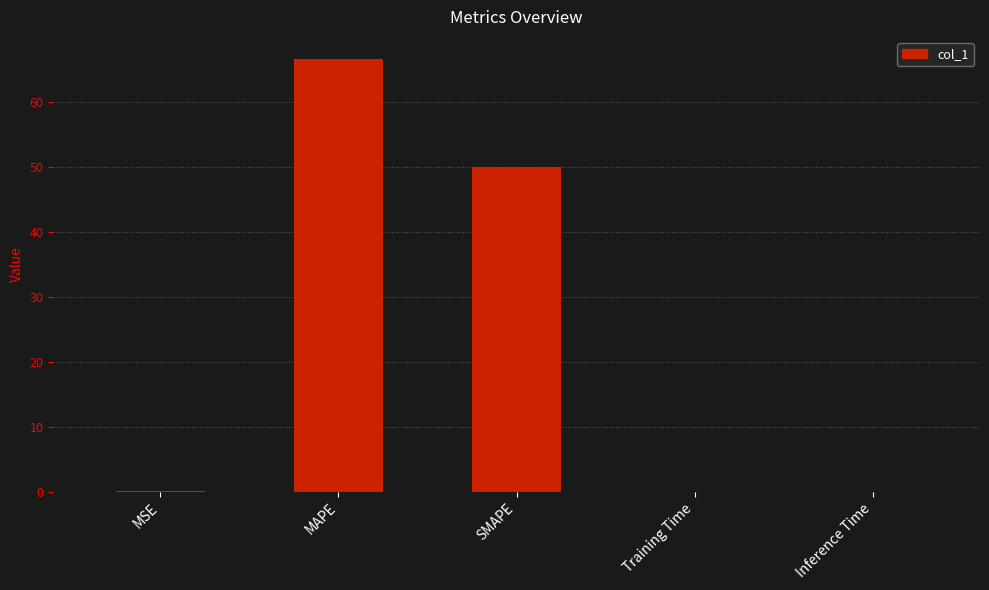

What is the maximum value shown in the chart?

66.6